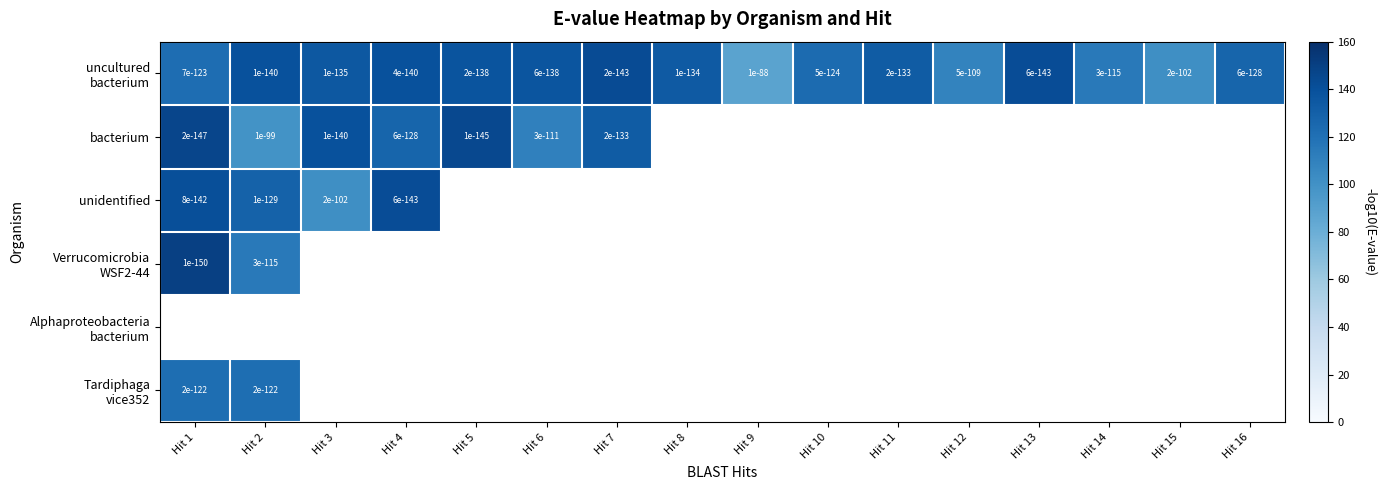

How many distinct data groups are displayed?

6